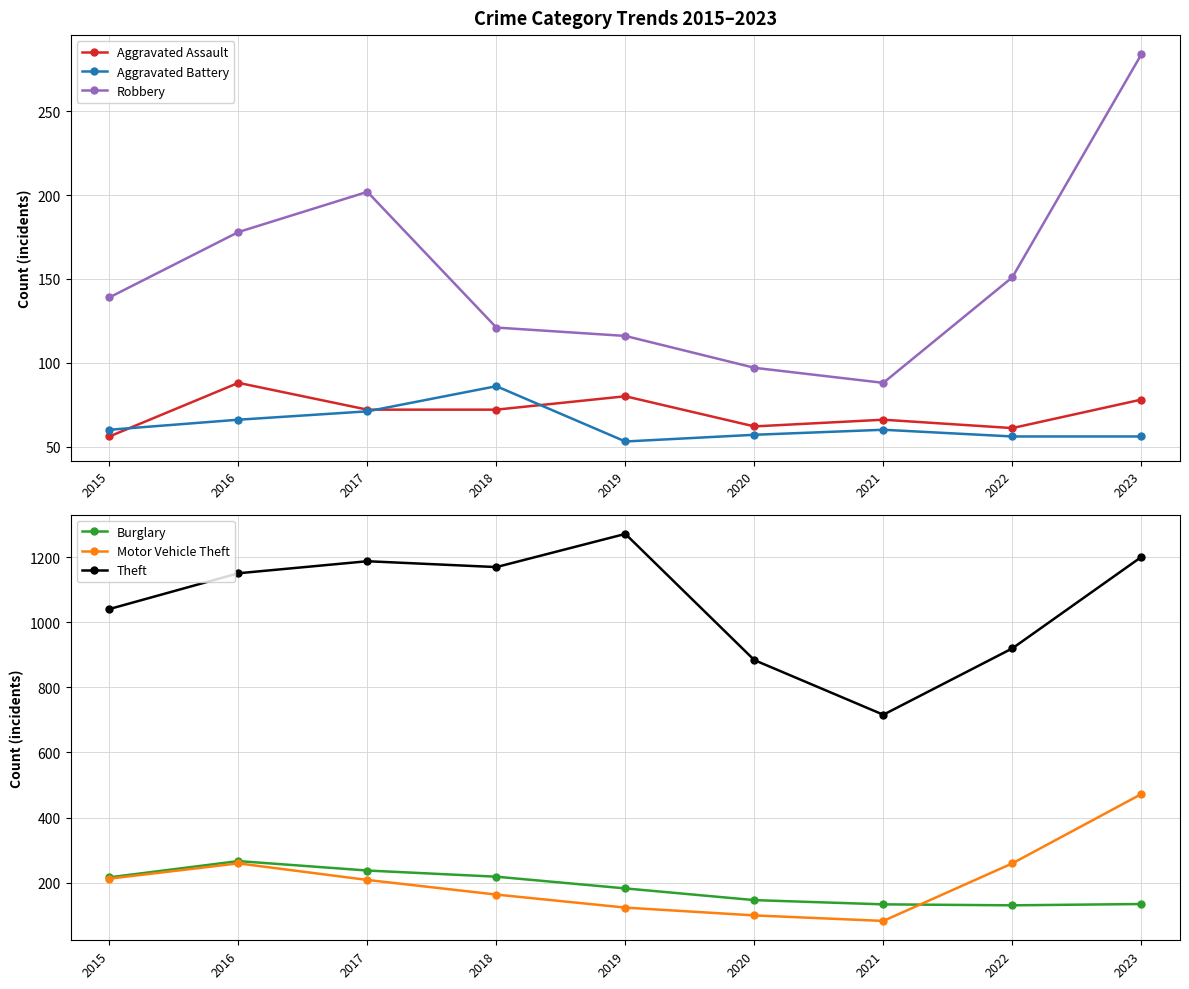

Reading left to right, list all the values displayed in this chart.

Aggravated Assault: 56	88	72	72	80	62	66	61	78
Aggravated Battery: 60	66	71	86	53	57	60	56	56
Robbery: 139	178	202	121	116	97	88	151	284
Burglary: 216	266	237	218	182	146	133	130	134
Motor Vehicle Theft: 212	259	208	163	123	99	82	259	472
Theft: 1041	1151	1188	1170	1272	884	716	920	1201